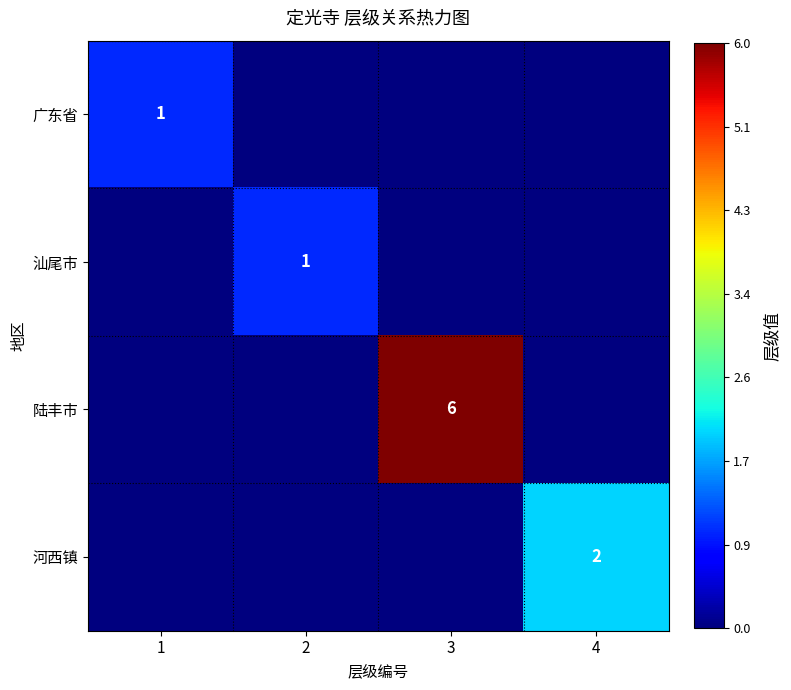

The 汕尾市 series shows 1 at 2. True or false?

True